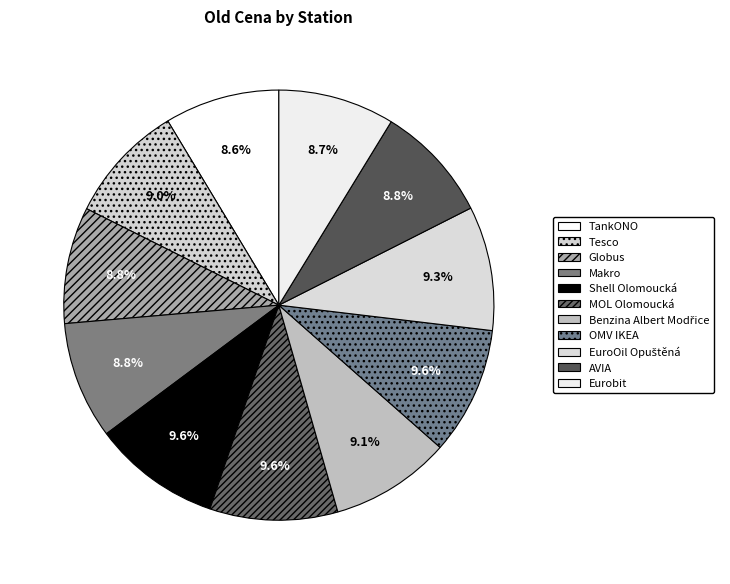

How many slices are in this pie chart?

11